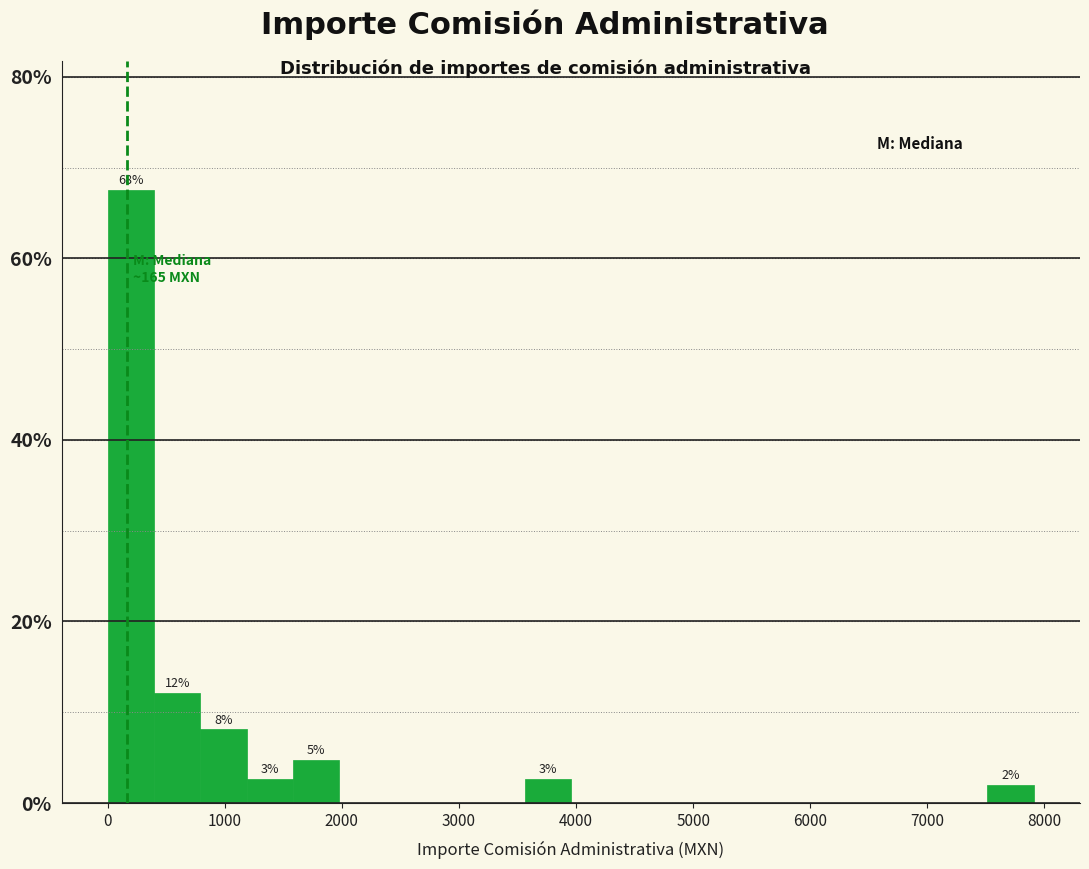

Around what value on the x-axis is the tallest bar? Give the approximate position of its centre, as read against the axis.

200